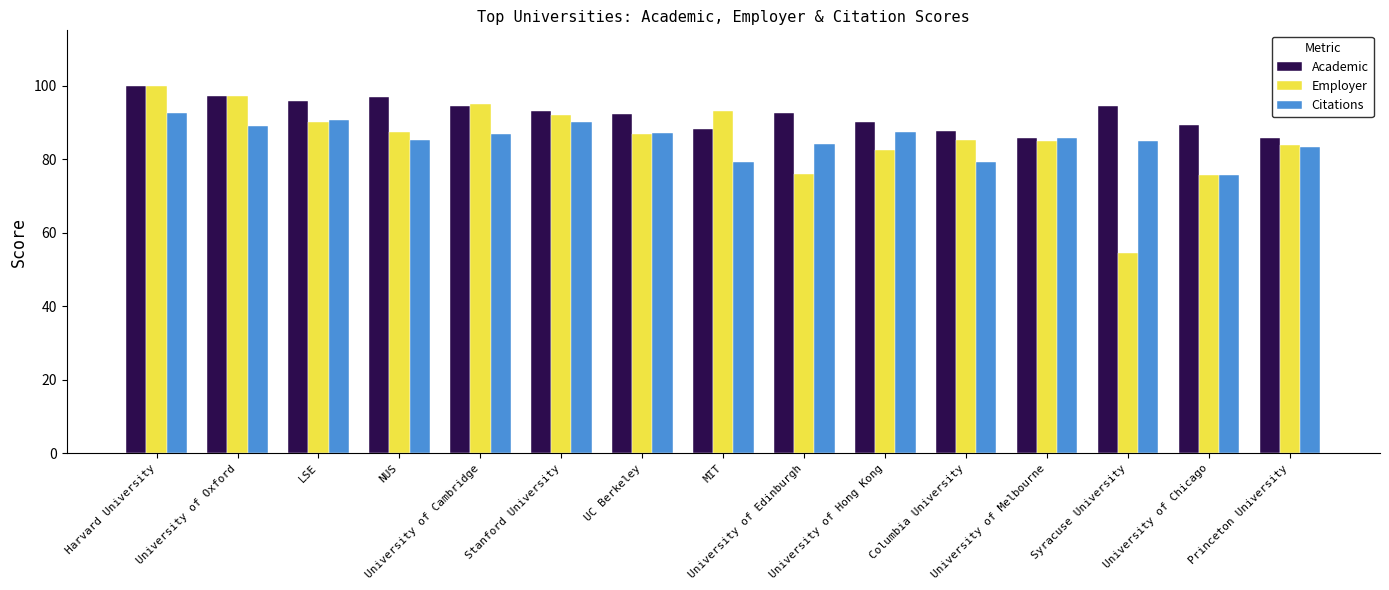

What is the highest value of the Citations series?

92.4